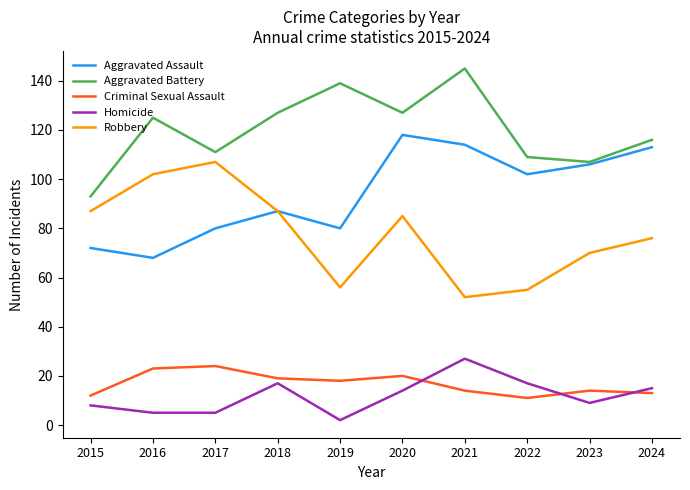

What is the spread (max minus min) of values at 2017?

106